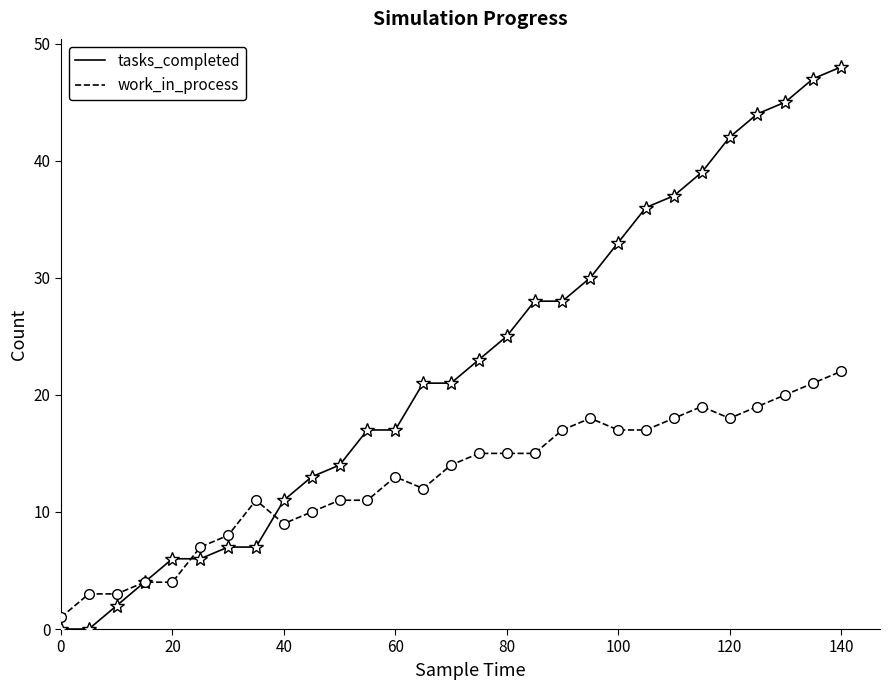

How many lines are shown in the chart?

2